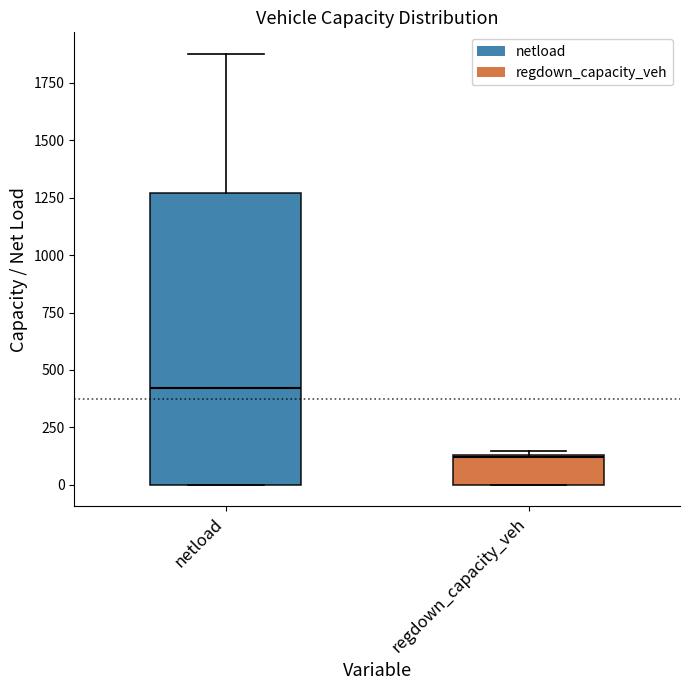

Where does the upper whisker of the box for netload end on the y-axis? The values are not printed on the chart, so give them approximately, as read against the axis.

1900